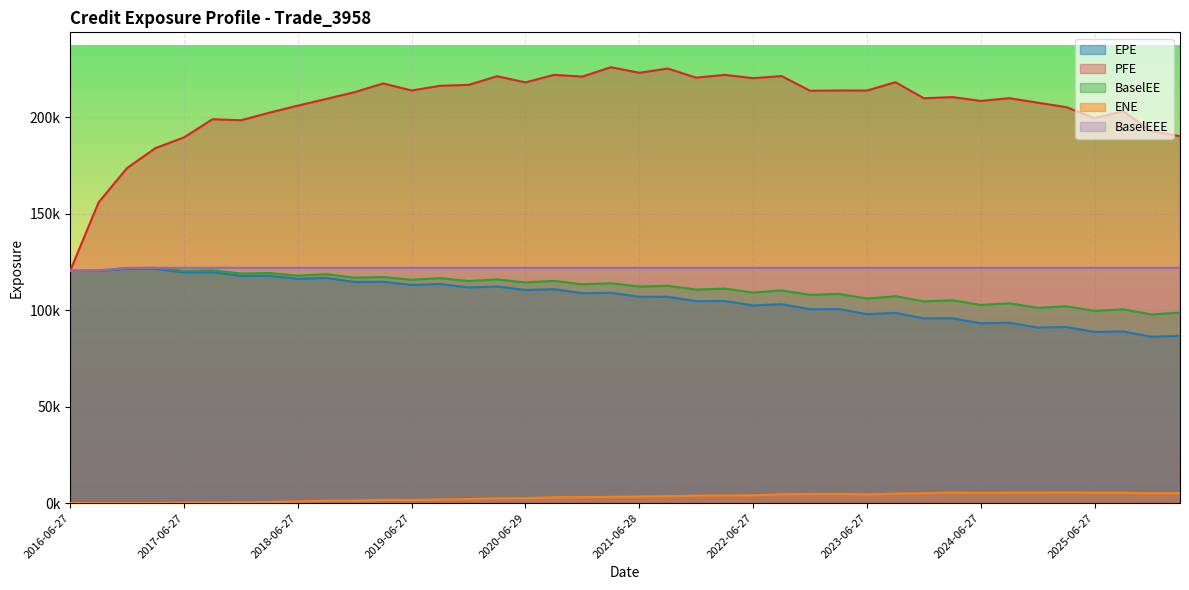

Count the number of categories in the chart.

40